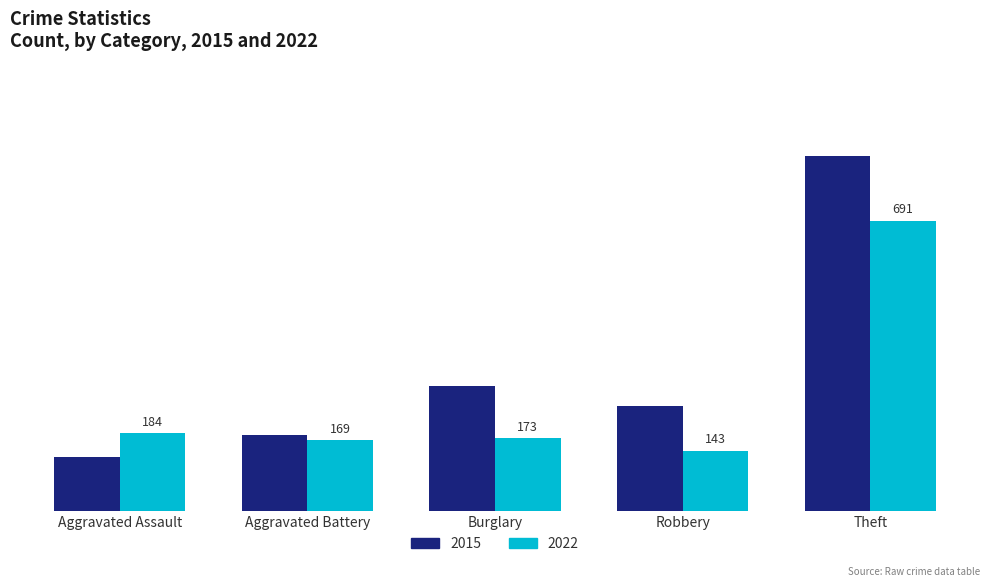

List the series in order of their peak value, highest first.

2015, 2022